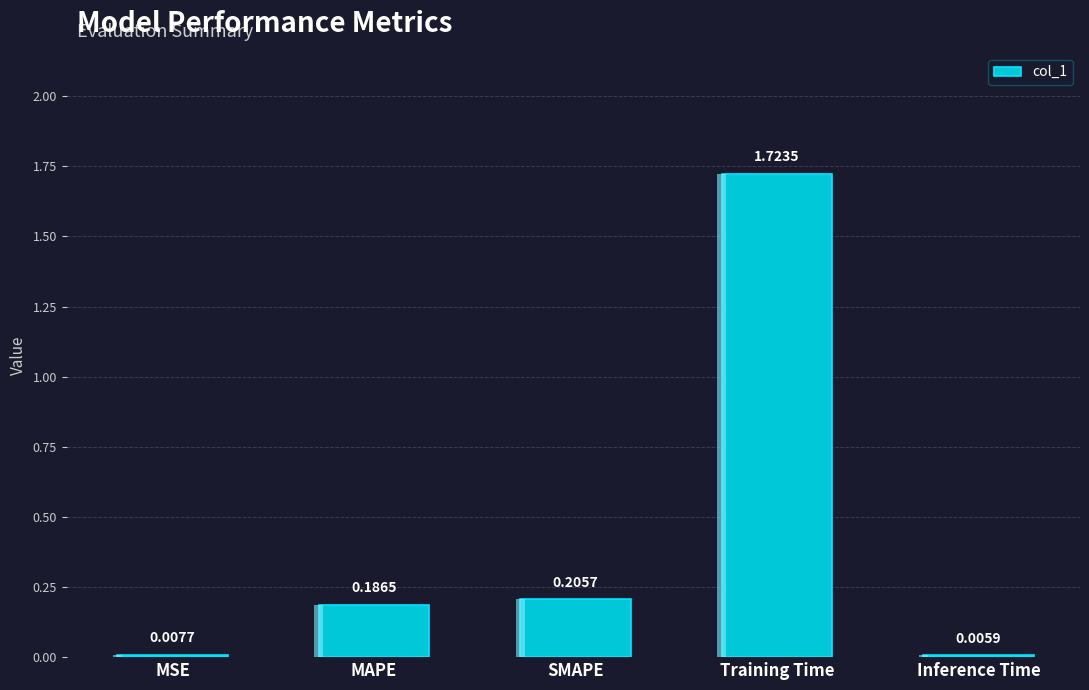

Rank the categories by value from lowest to highest.

Inference Time, MSE, MAPE, SMAPE, Training Time